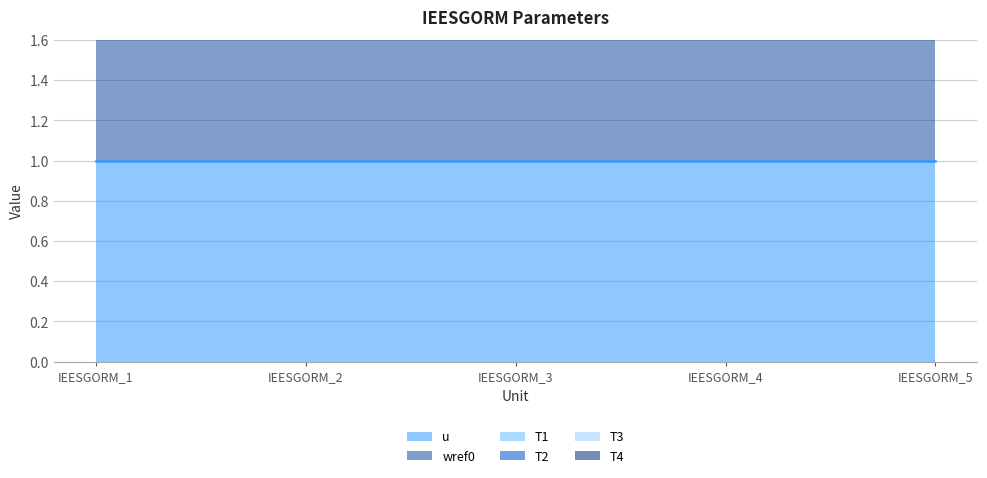

At which label is T1 line closest to 3?

IEESGORM_1